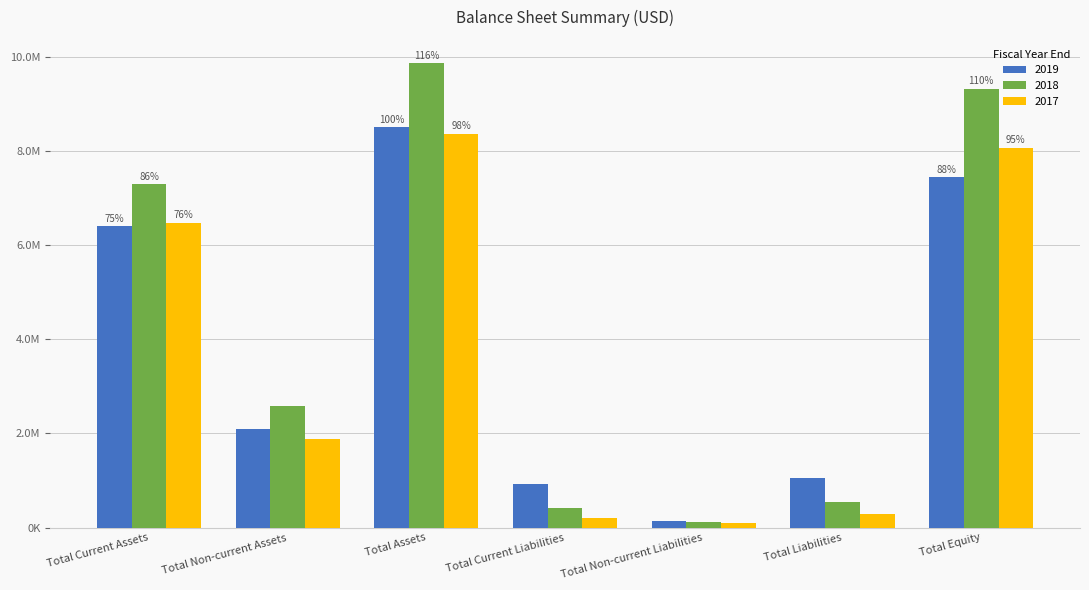

Is it true that 2017 equals 152204 at Total Non-current Liabilities?

False